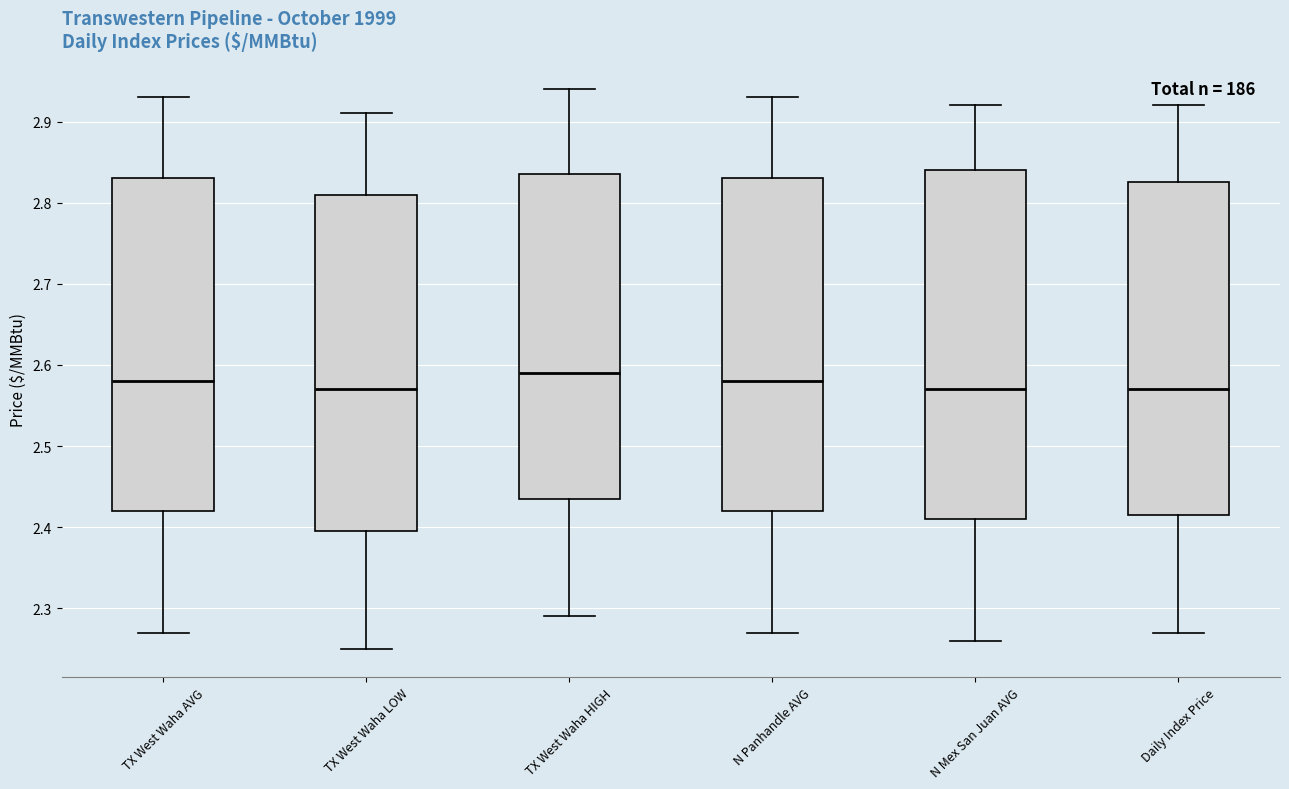

Where does the median line of the box for TX West Waha AVG sit on the y-axis? The values are not printed on the chart, so give them approximately, as read against the axis.

2.58